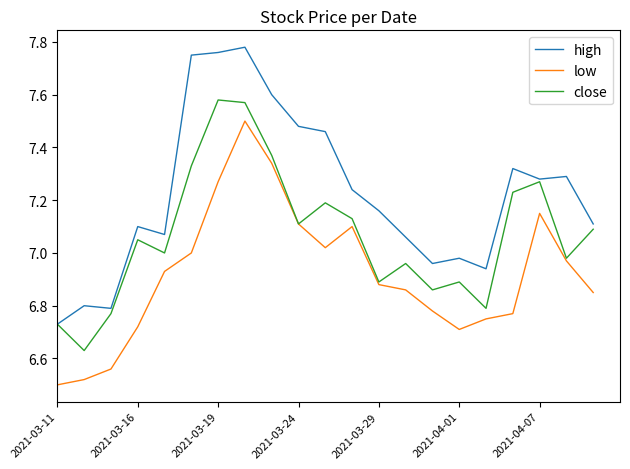

List the series in order of their peak value, highest first.

high, close, low